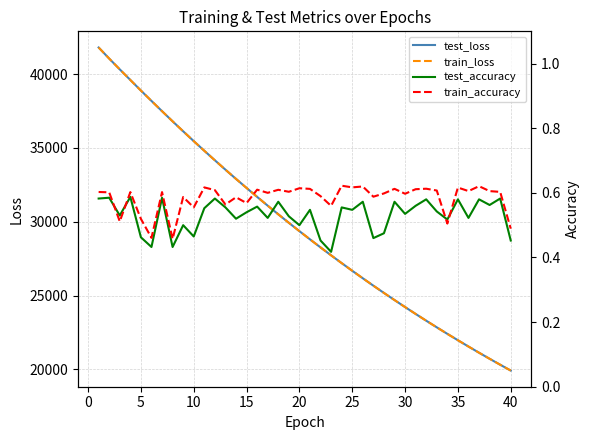

What is the difference between the second highest and second lowest values in the test_loss series?

20727.9